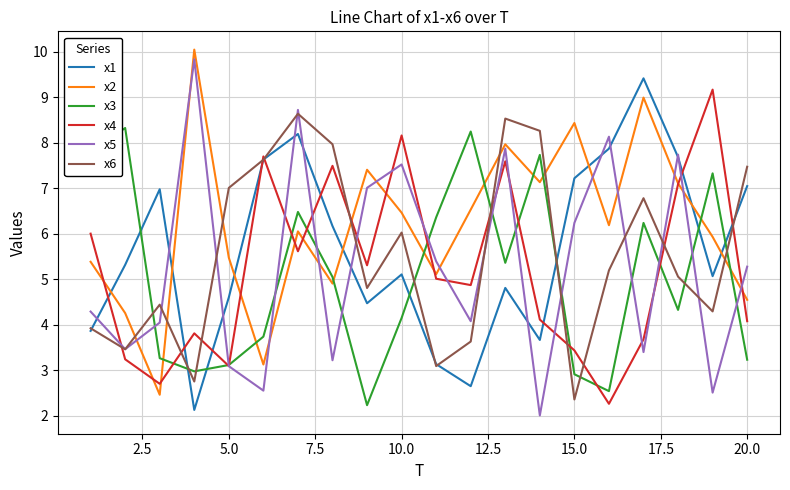

Which series has the largest total across all categories?

x2